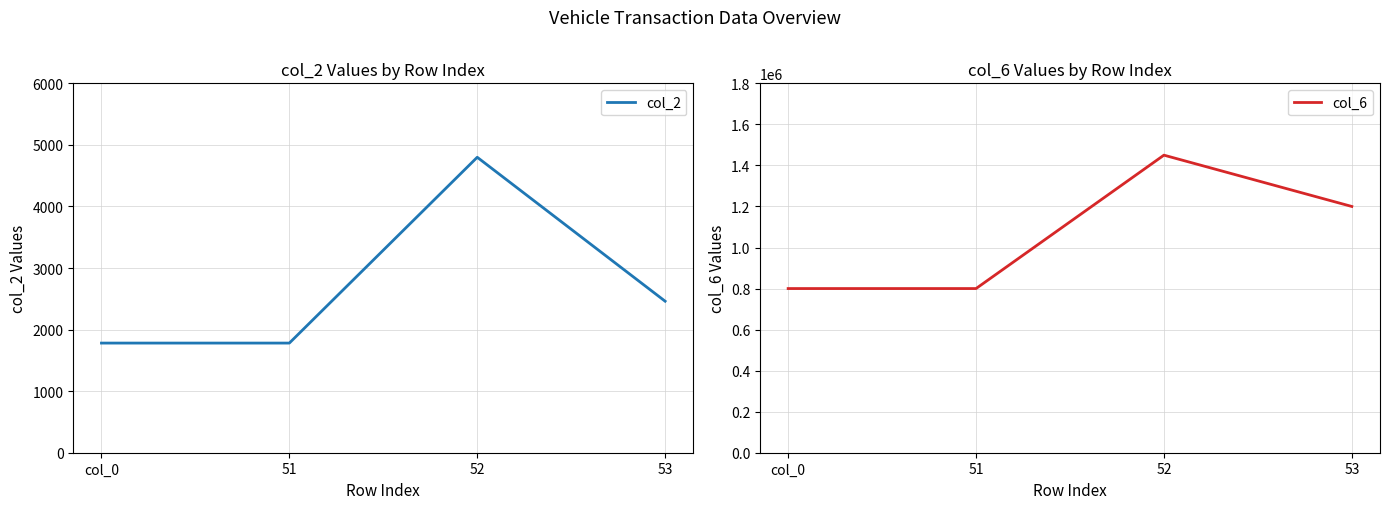

Reading right to left, extract all data points from this chart.

col_2: 2461	4799	1781	1781
col_6: 1200000	1450000	800000	800000